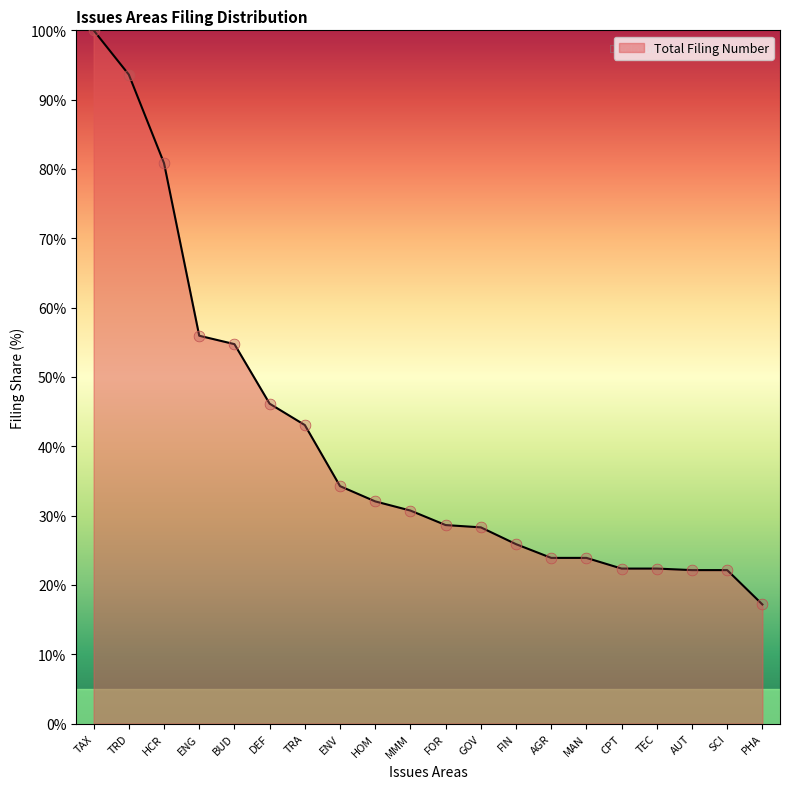

What is the ratio of the value at GOV to the value at ENG?

0.5